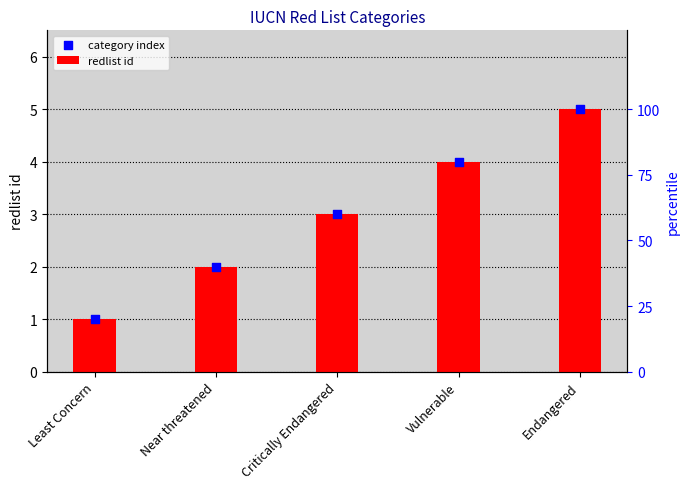

At which category is the sum across all series the highest?

Endangered